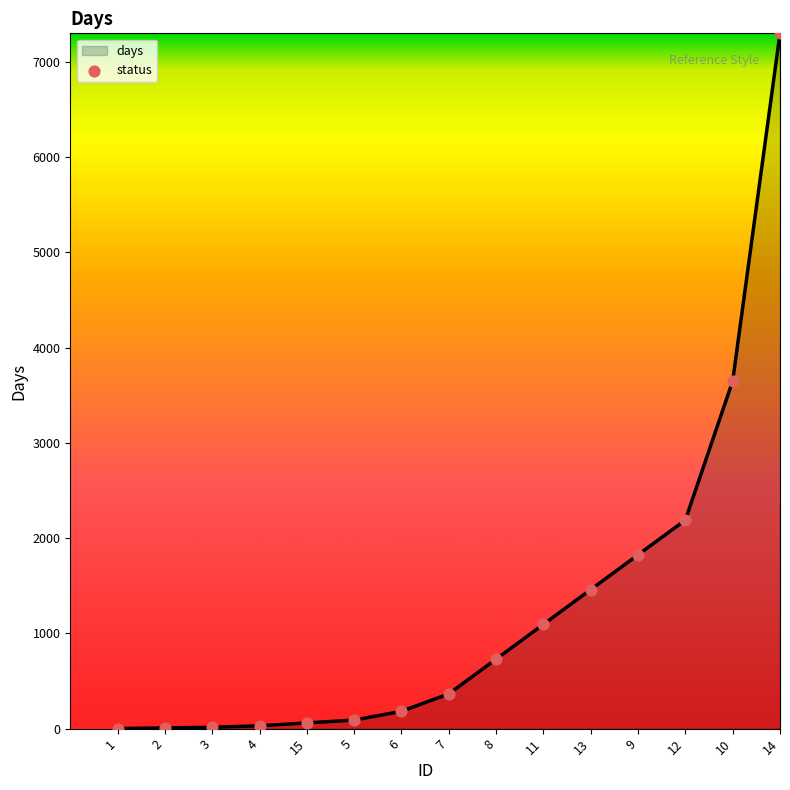

Between 11 and 5, which is larger?

11